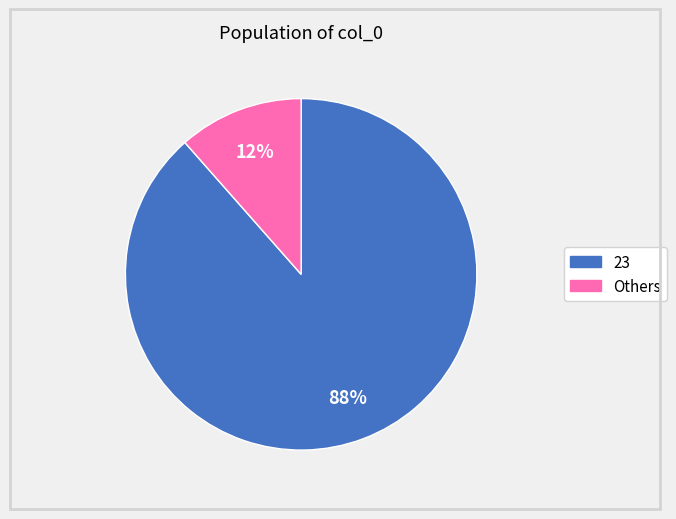

To the nearest percent, what is the average slice percentage?

50%